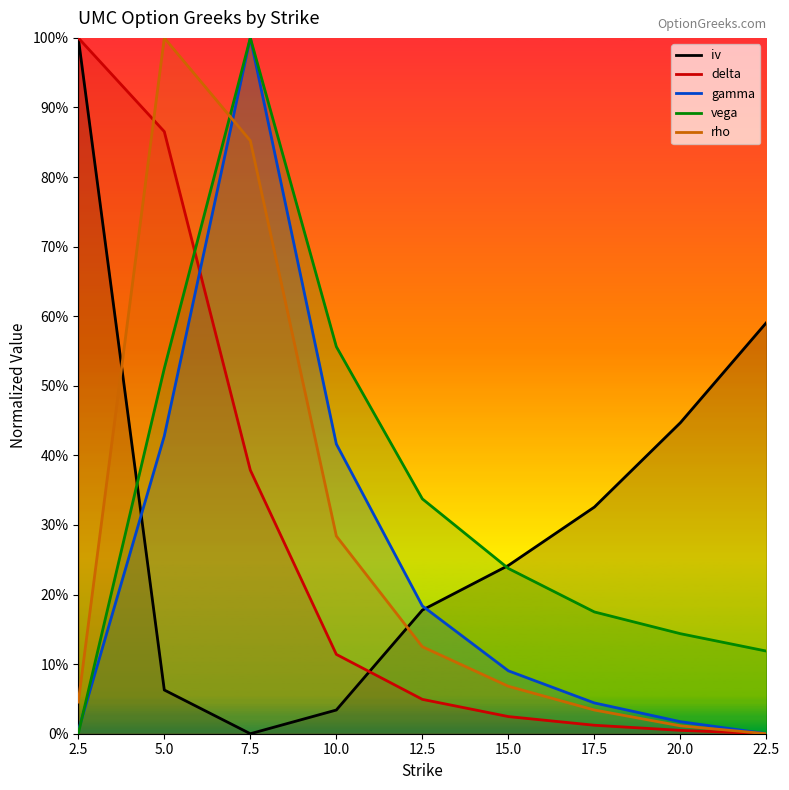

True or false: delta and iv cross at least once.

True